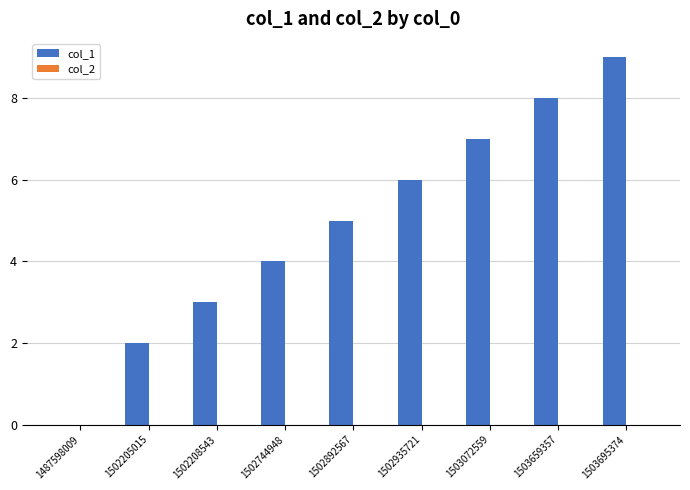

What is the sum of all values?

44